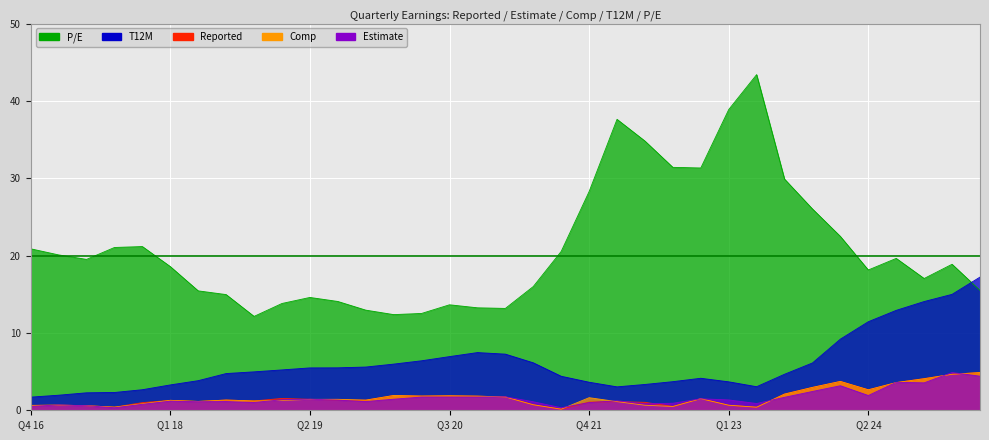

What is the label of the 6th point from the left?

Q1 18